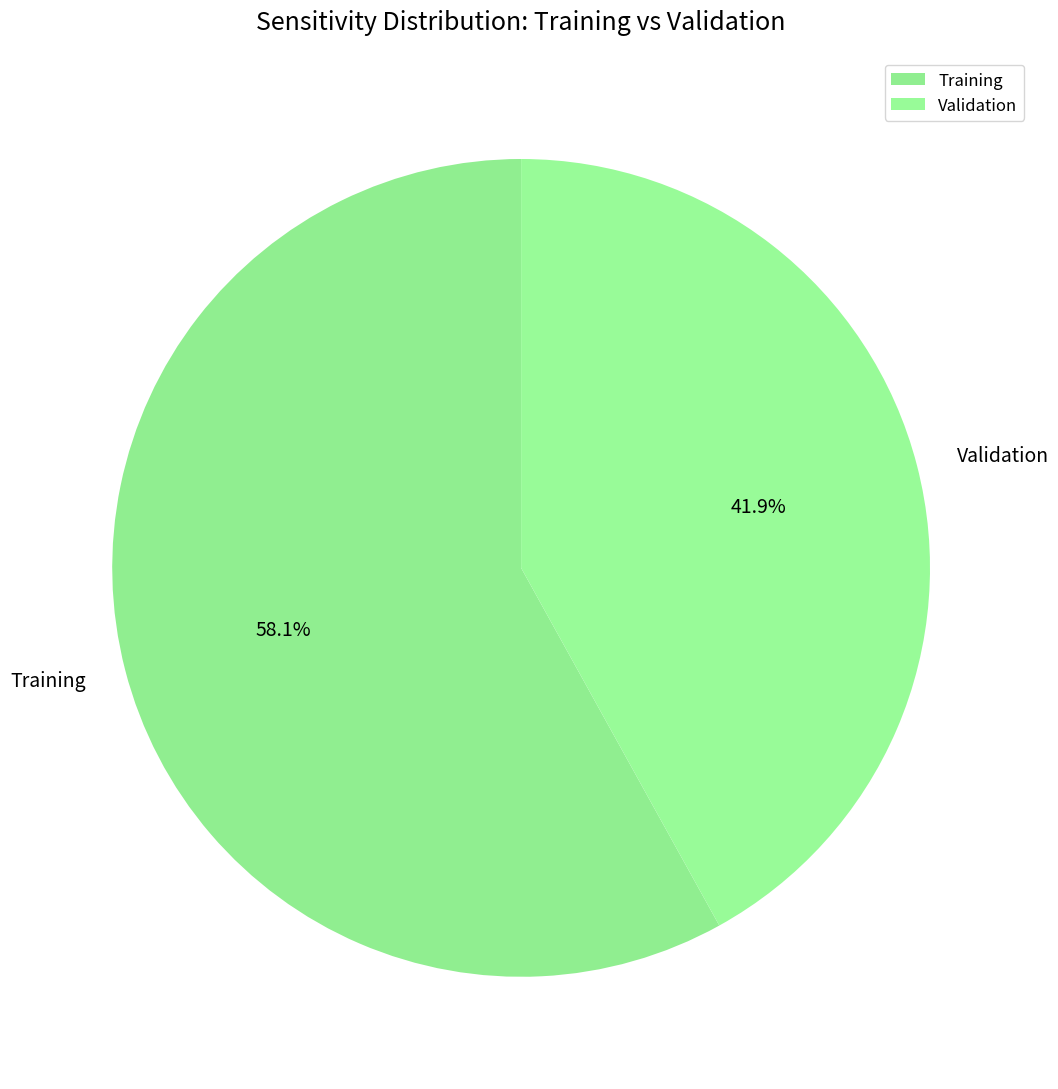

To the nearest percent, what is the difference between the Validation and Training slice percentages?

16%